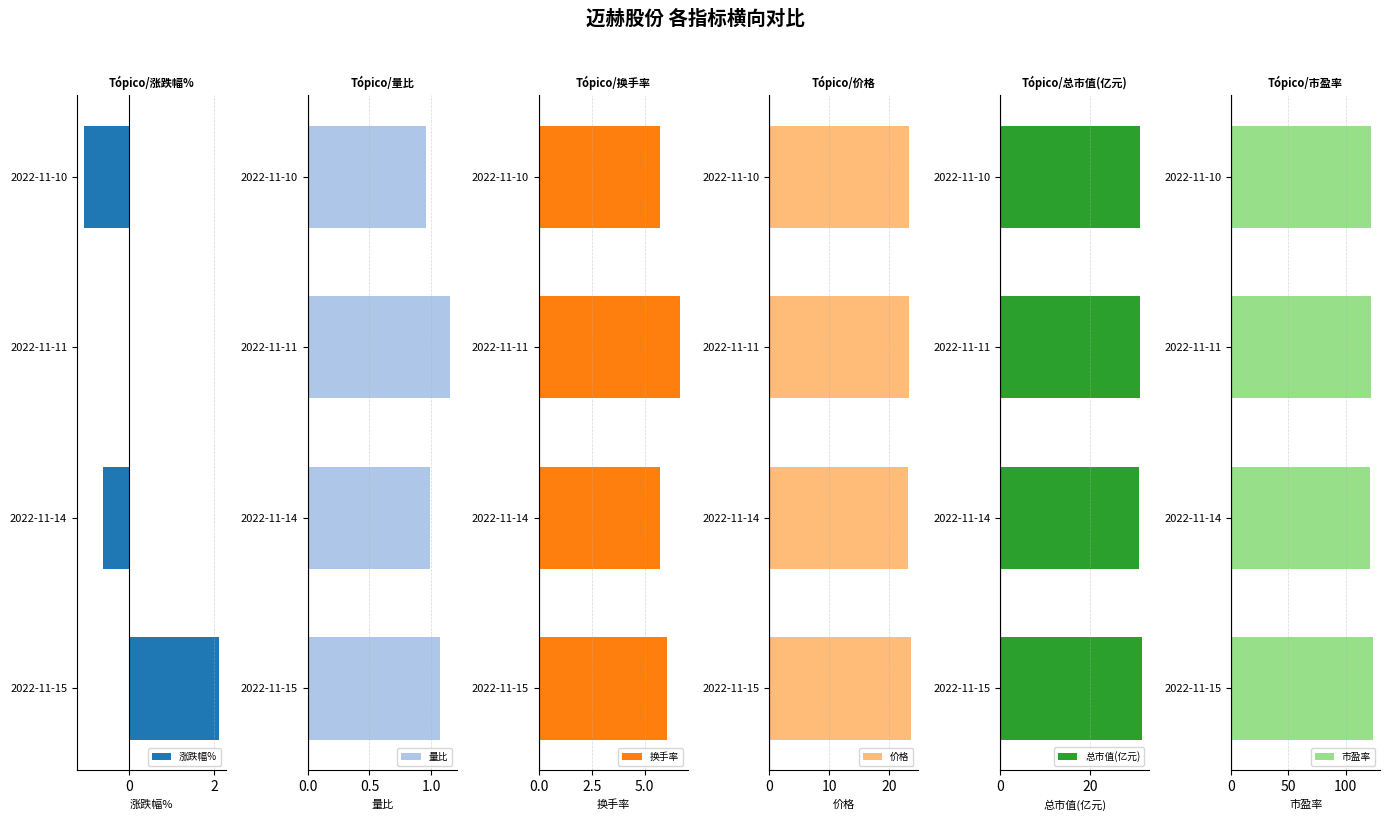

True or false: 涨跌幅% has a value of 0.8 at 2022-11-15.

False